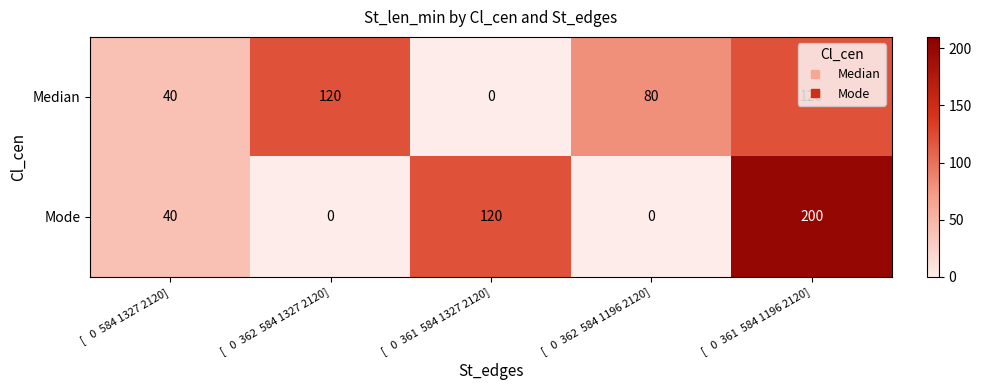

The Mode series shows -130 at [   0  362  584 1196 2120]. True or false?

False